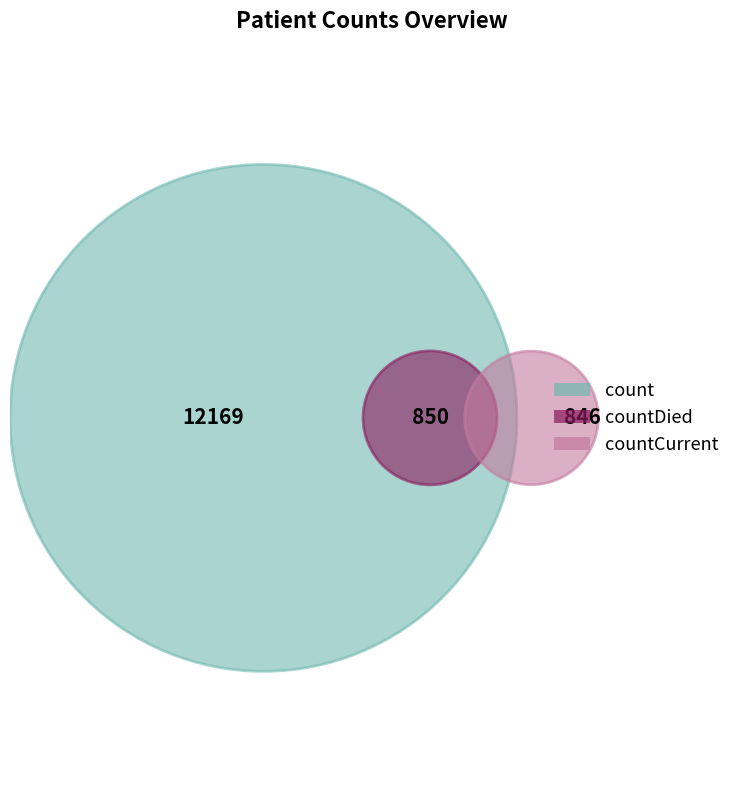

Is it true that countCurrent is 13% of the pie?

False